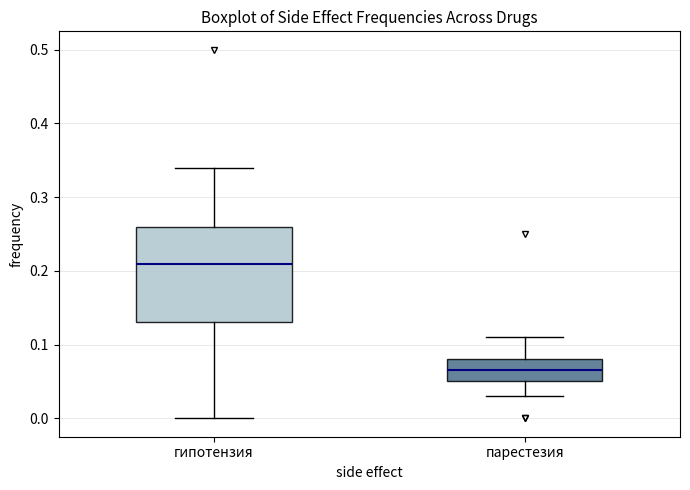

Where does the lower whisker of the box for гипотензия end on the y-axis? The values are not printed on the chart, so give them approximately, as read against the axis.

0.00